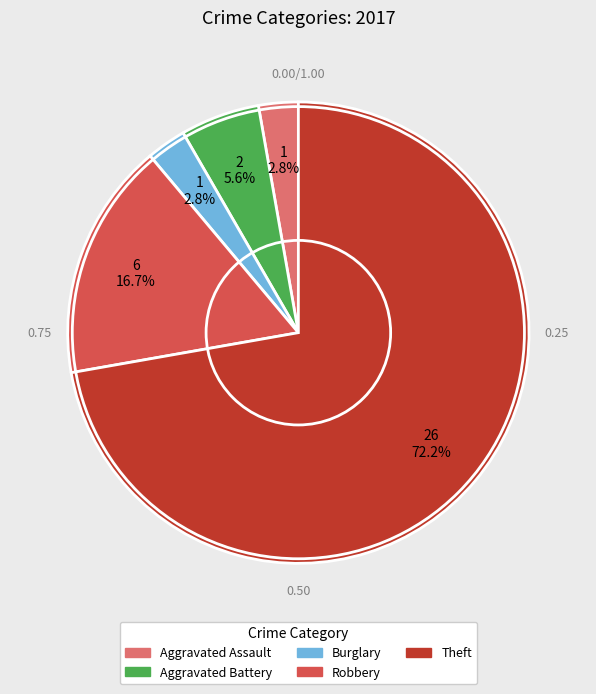

How many slices are in this pie chart?

5